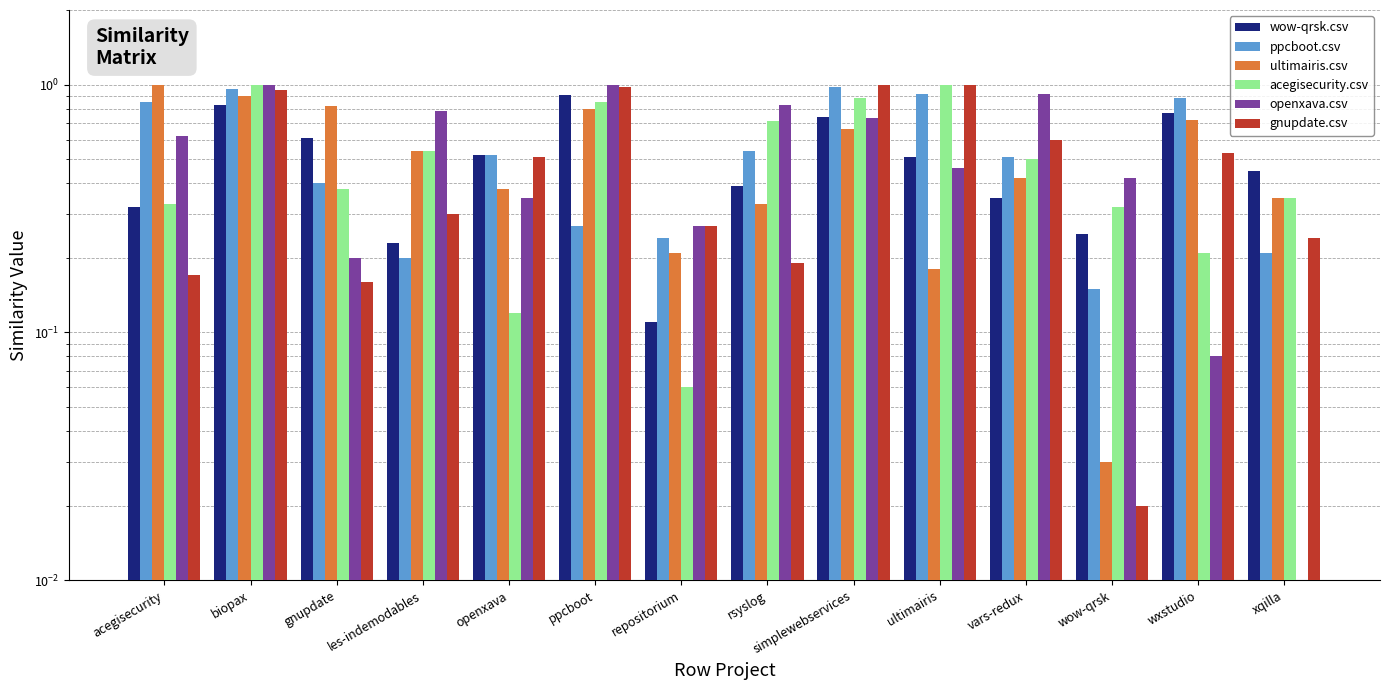

Reading left to right, extract all data points from this chart.

wow-qrsk.csv: 0.3	0.8	0.6	0.2	0.5	0.9	0.1	0.4	0.7	0.5	0.3	0.2	0.8	0.5
ppcboot.csv: 0.8	1.0	0.4	0.2	0.5	0.3	0.2	0.5	1.0	0.9	0.5	0.1	0.9	0.2
ultimairis.csv: 1.0	0.9	0.8	0.5	0.4	0.8	0.2	0.3	0.7	0.2	0.4	0.0	0.7	0.3
acegisecurity.csv: 0.3	1.0	0.4	0.5	0.1	0.8	0.1	0.7	0.9	1.0	0.5	0.3	0.2	0.3
openxava.csv: 0.6	1.0	0.2	0.8	0.3	1.0	0.3	0.8	0.7	0.5	0.9	0.4	0.1	0.0
gnupdate.csv: 0.2	0.9	0.2	0.3	0.5	1.0	0.3	0.2	1.0	1.0	0.6	0.0	0.5	0.2